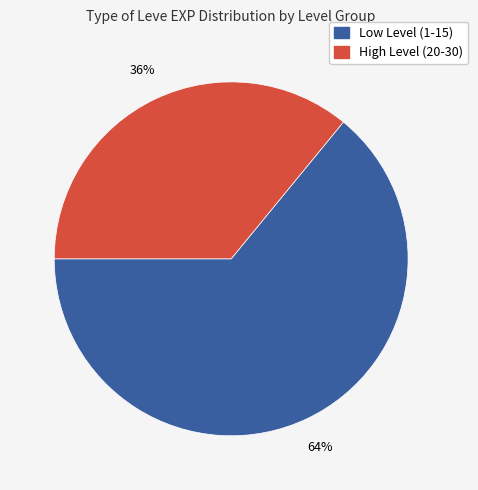

Count the number of slices in the pie.

2